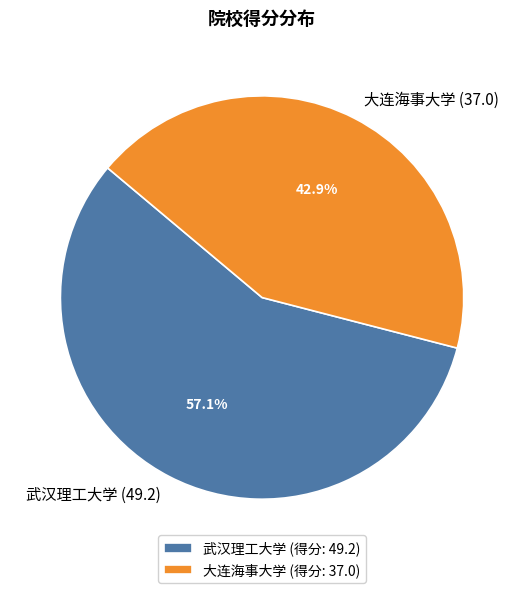

Combined, what portion of the pie is 大连海事大学 and 武汉理工大学?

100.0%